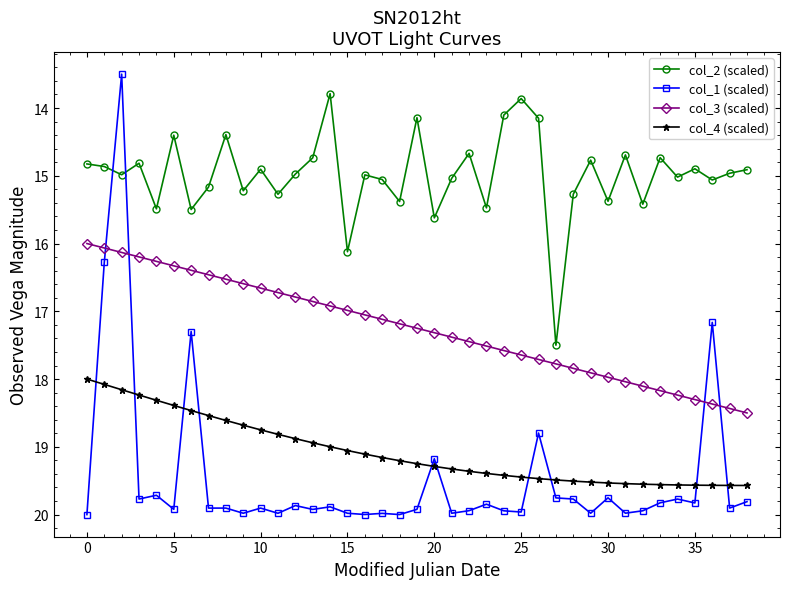

What is the value of the col_2 (scaled) point at the 7th from the left?

15.5